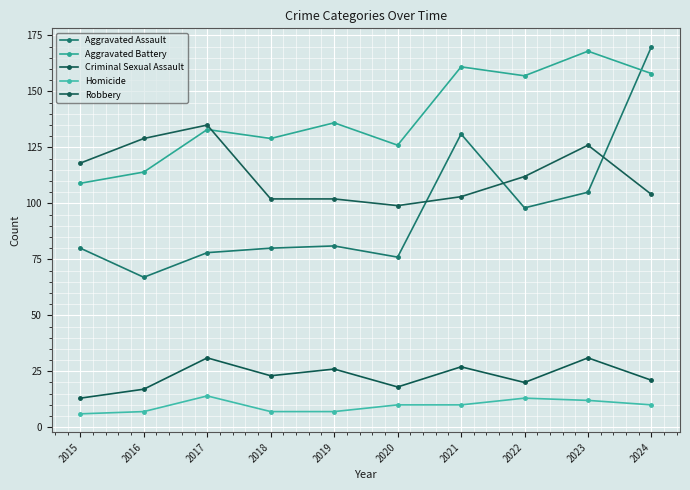

True or false: Criminal Sexual Assault has a value of 30 at 2024.

False